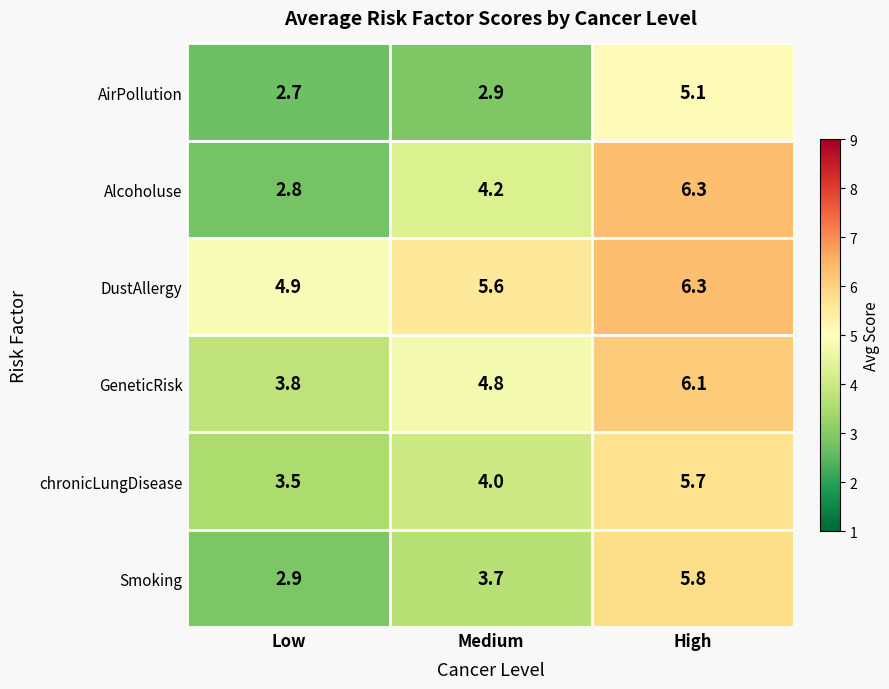

What is the sum of the Alcoholuse values at Low and High?

9.1